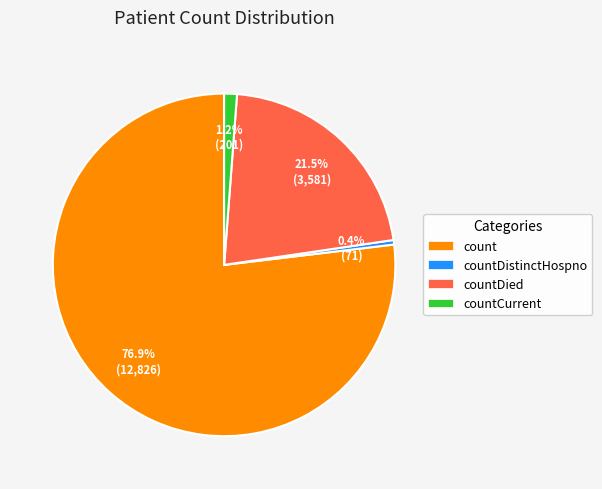

What portion of the pie excludes count?

23.1%